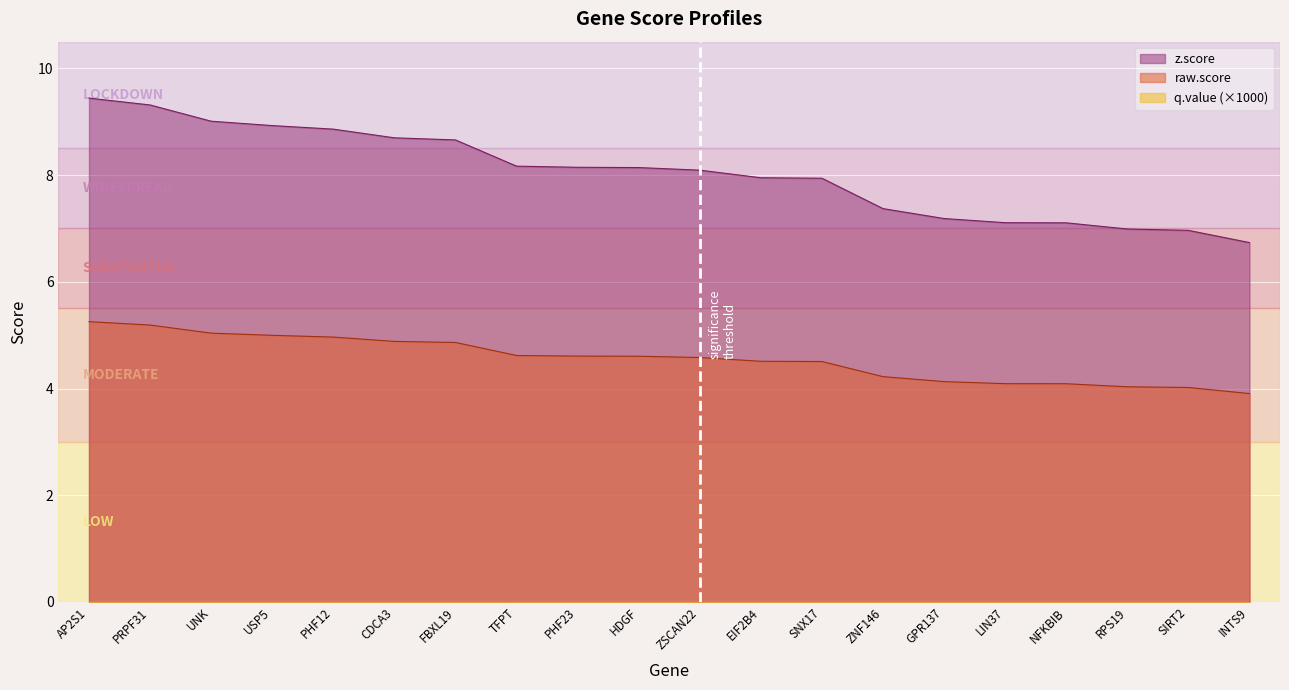

Between LIN37 and ZNF146, which is larger?

ZNF146